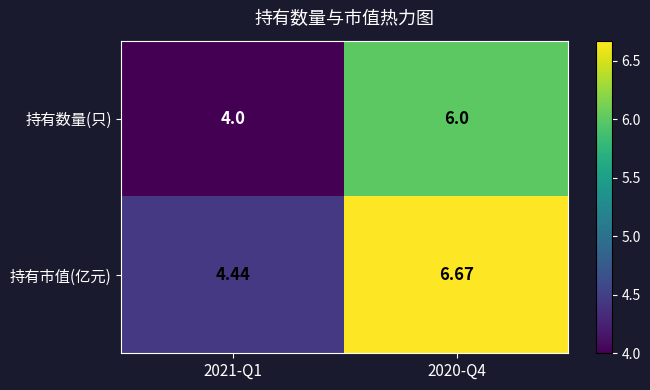

Which series has the largest total across all categories?

持有市值(亿元)